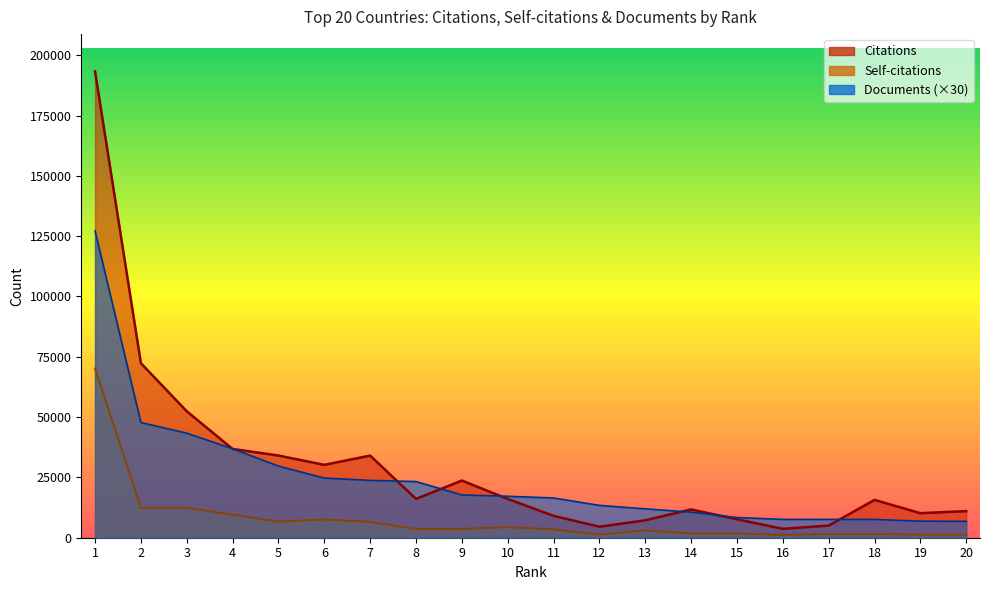

What is the difference between the highest and lowest values at 12?

12138